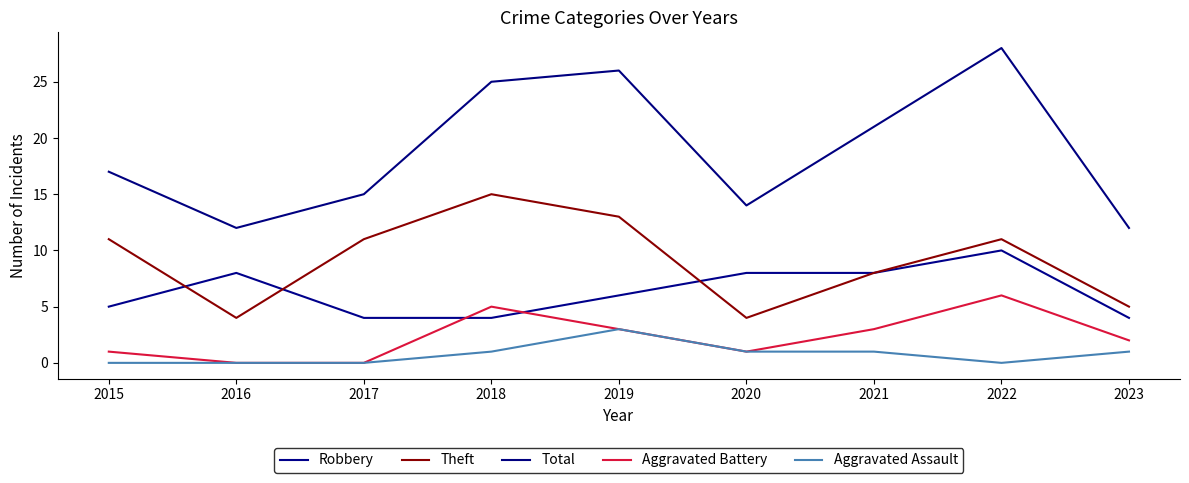

Reading left to right, extract all data points from this chart.

Robbery: 5	8	4	4	6	8	8	10	4
Theft: 11	4	11	15	13	4	8	11	5
Total: 17	12	15	25	26	14	21	28	12
Aggravated Battery: 1	0	0	5	3	1	3	6	2
Aggravated Assault: 0	0	0	1	3	1	1	0	1